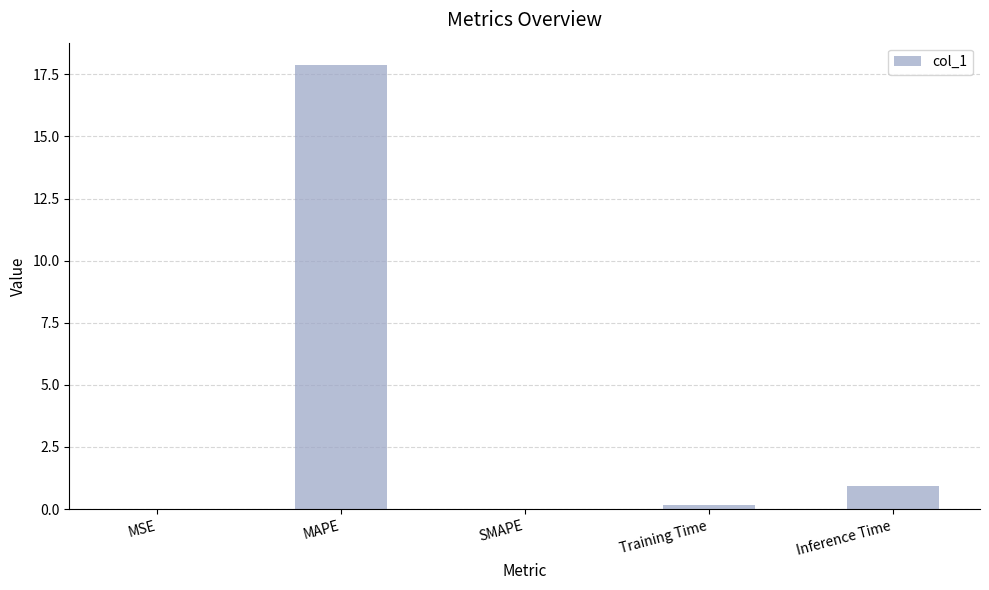

What is the greatest value displayed?

17.9